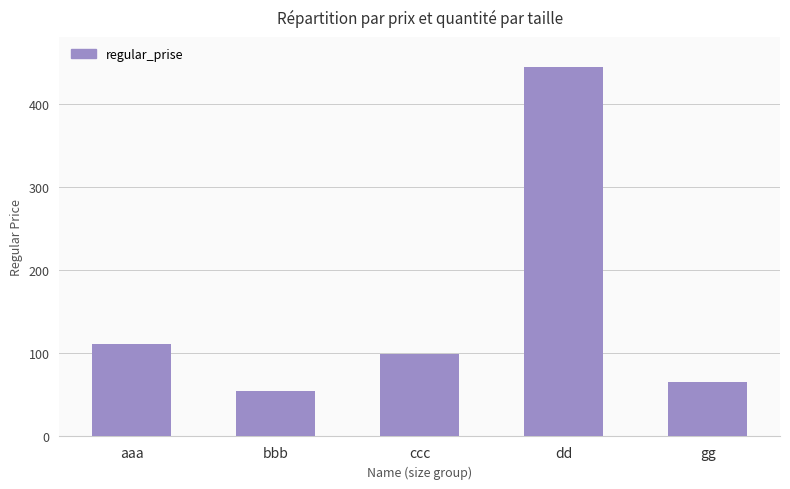

Rank the categories by value from highest to lowest.

dd, aaa, ccc, gg, bbb